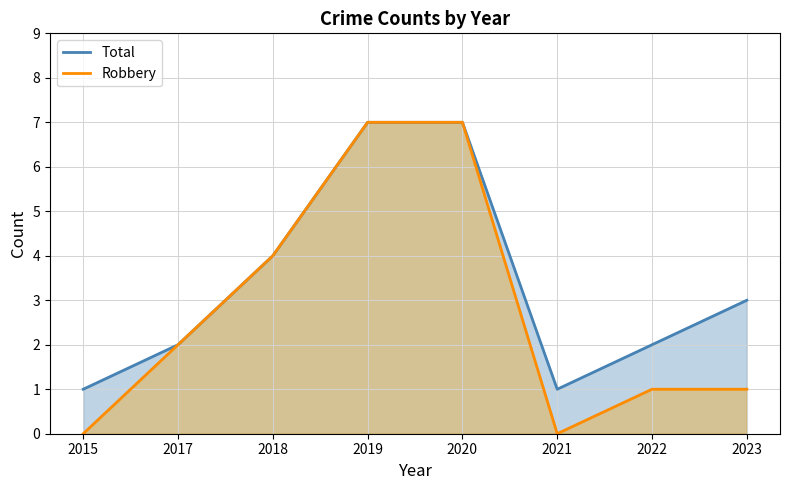

Count the Total values in the range 2 to 7.

6